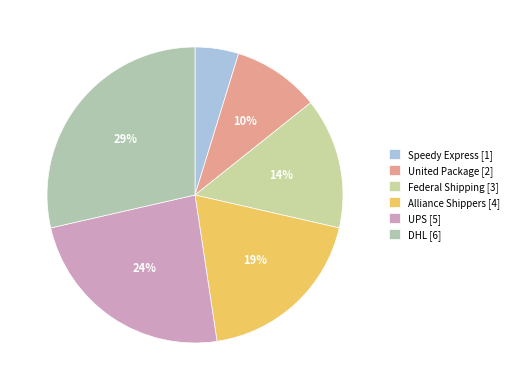

Is it true that United Package is 10% of the pie?

True